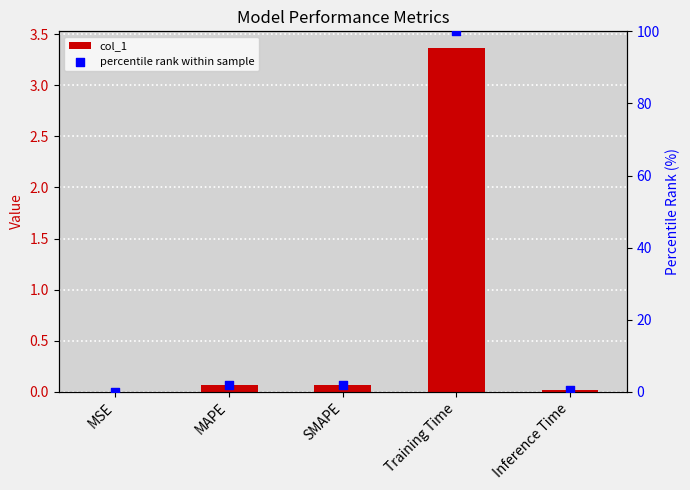

Which series reaches the maximum Y coordinate?

percentile rank within sample